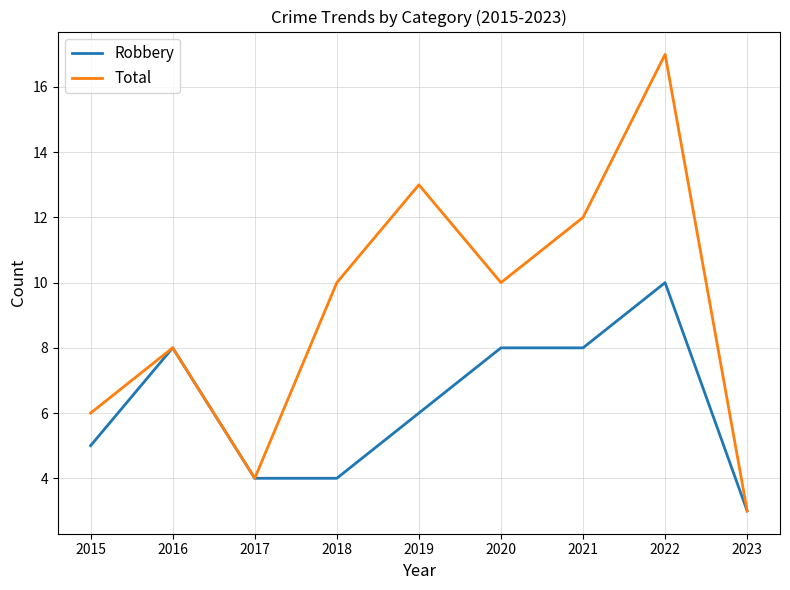

What is the sum of the Total values at 2016 and 2019?

21